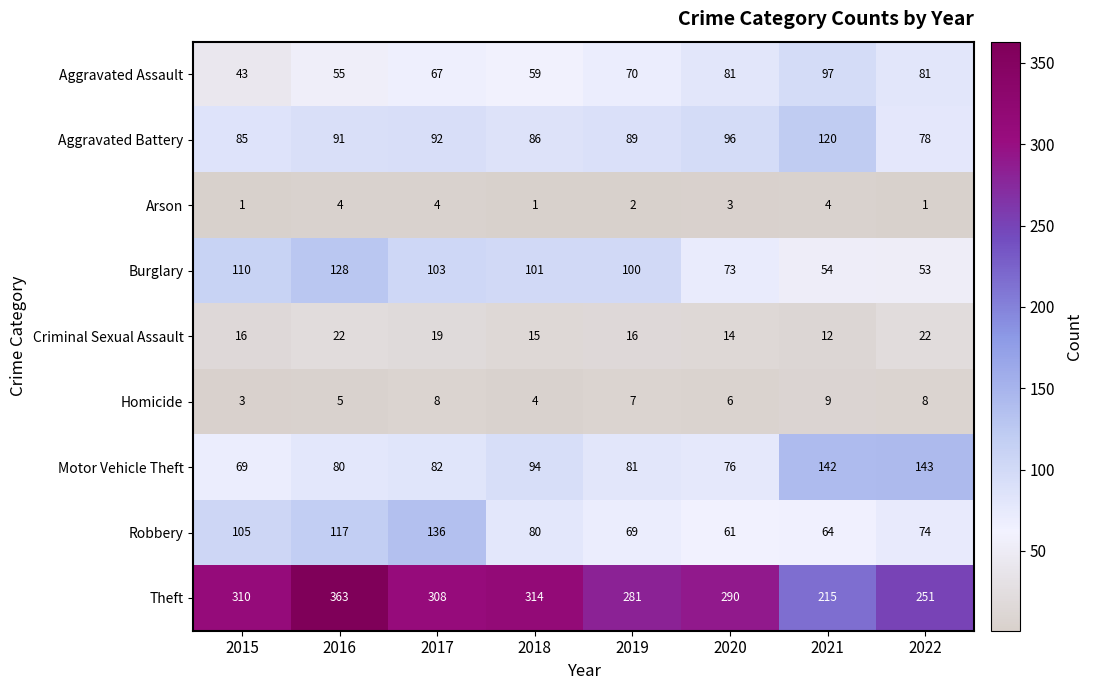

What is the spread (max minus min) of values at 2015?

309